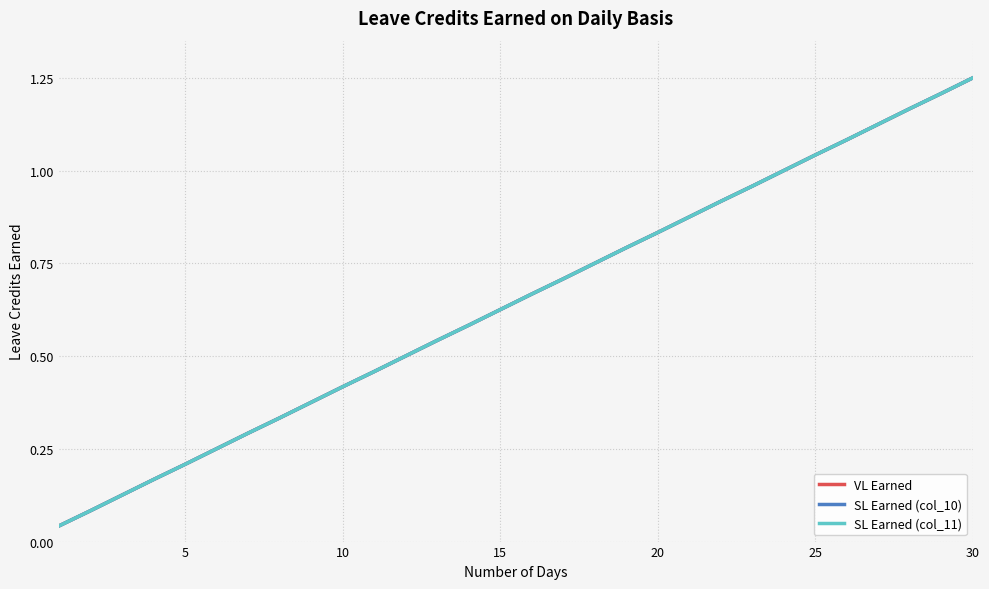

At how many categories does at least one series exceed 0?

30